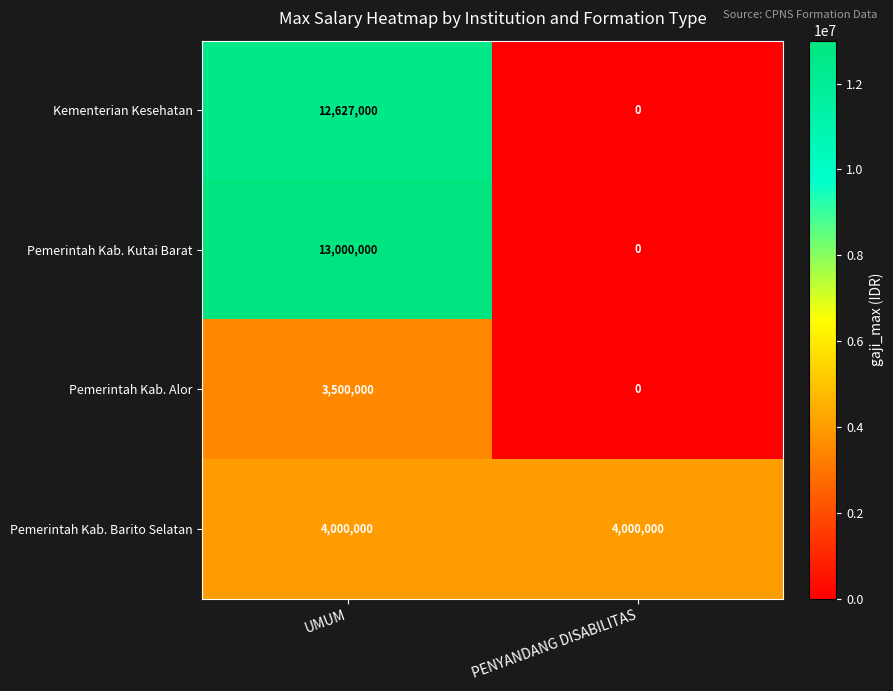

How many series are shown in this chart?

4